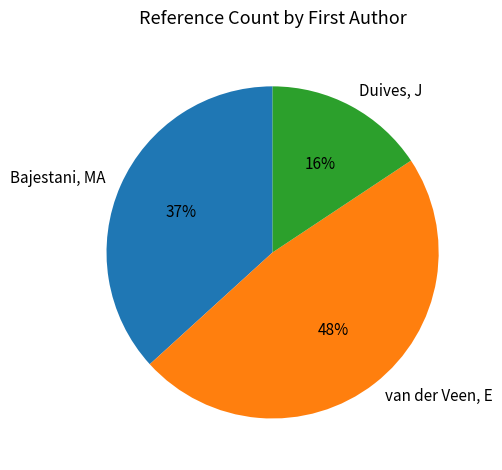

To the nearest percent, what is the combined percentage of Duives, J and Bajestani, MA?

52%